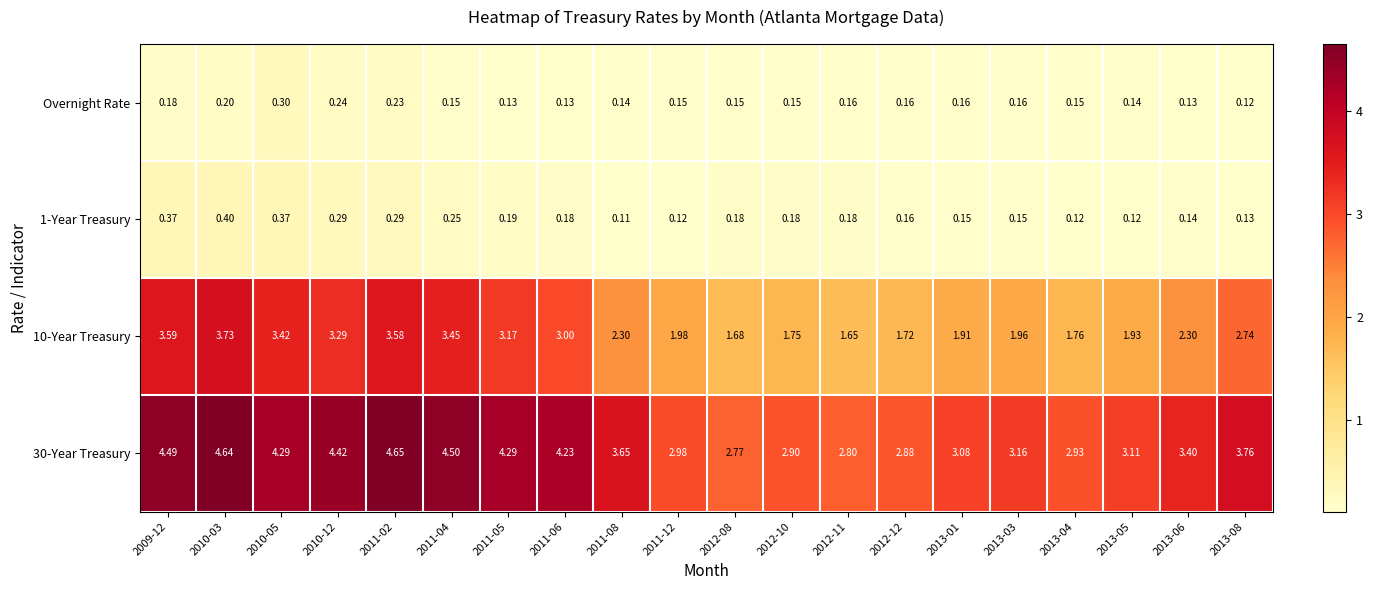

What is the total value across all series at 2013-01?

5.3